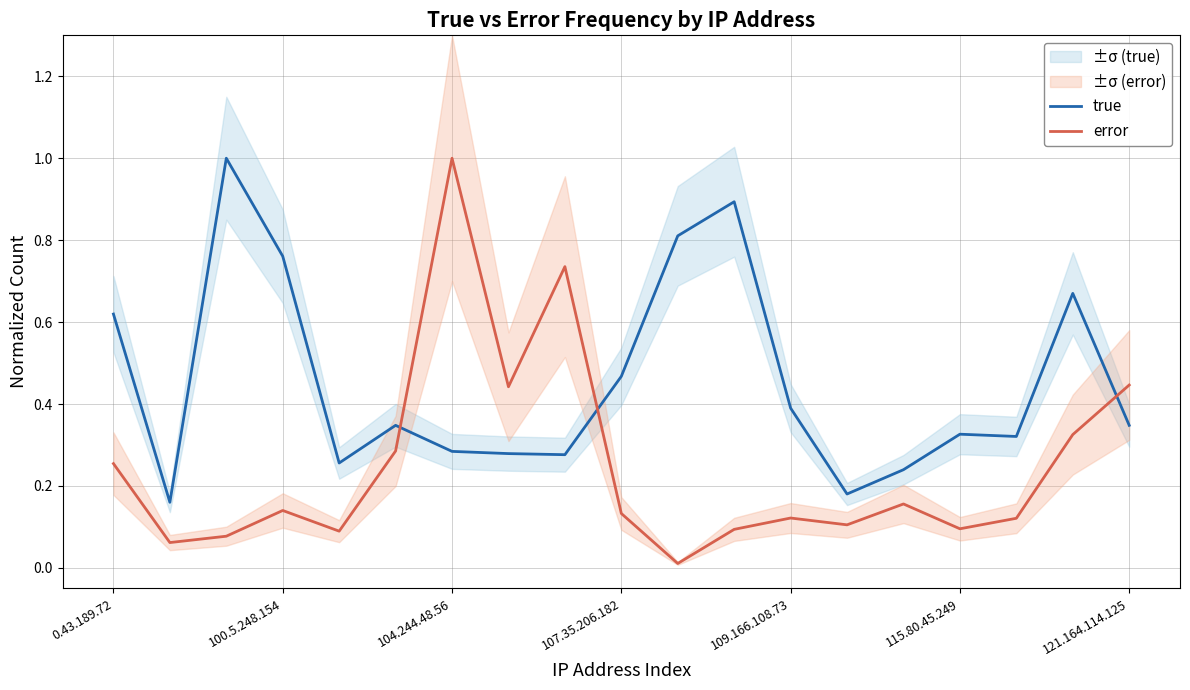

Rank the series by their average value, from highest to lowest.

true, error